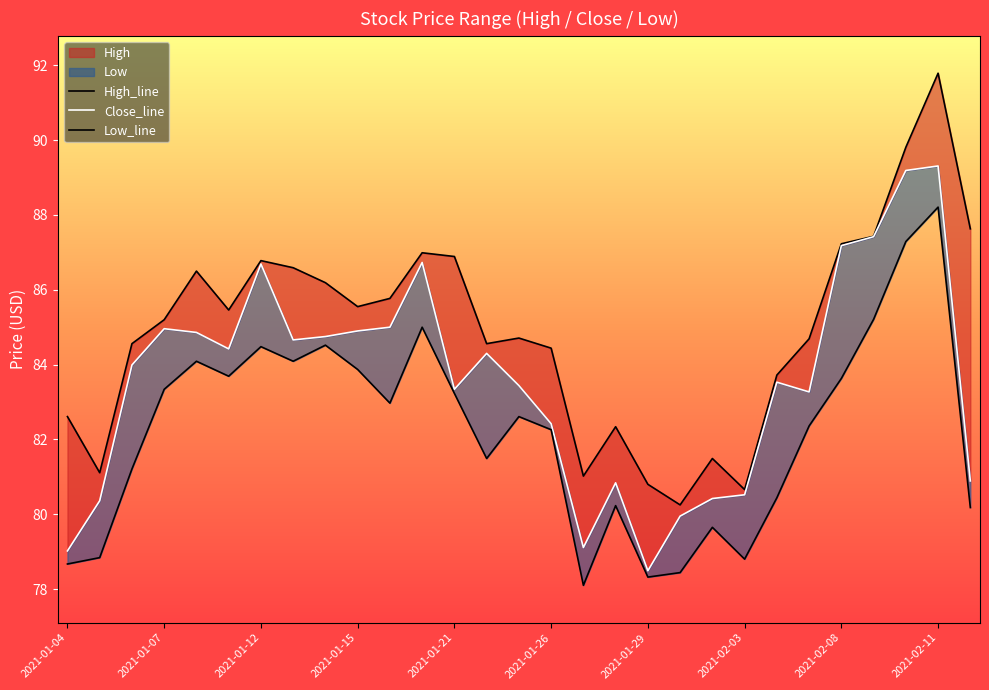

Read the Low value at 2021-02-02.

79.7